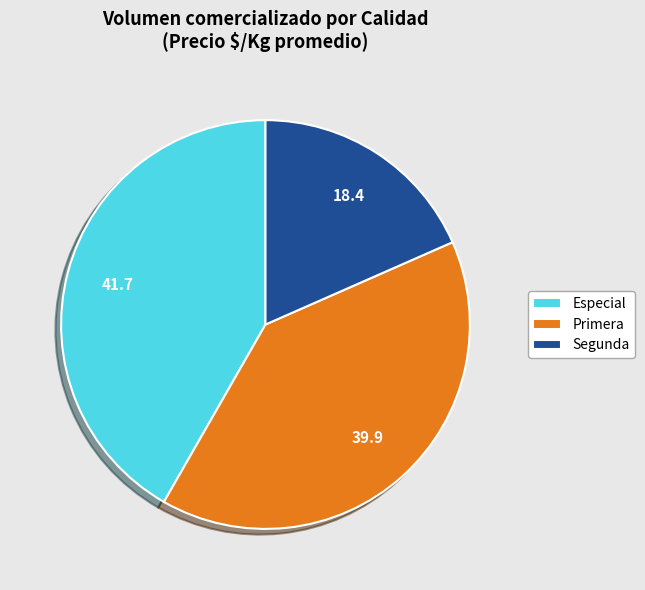

Is there a majority slice in this chart?

No